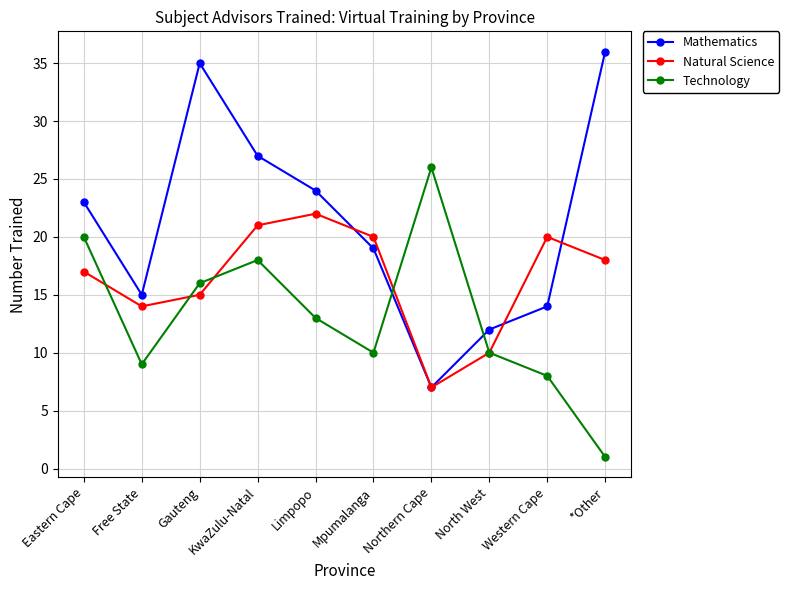

Is it true that Technology equals 17 at Northern Cape?

False